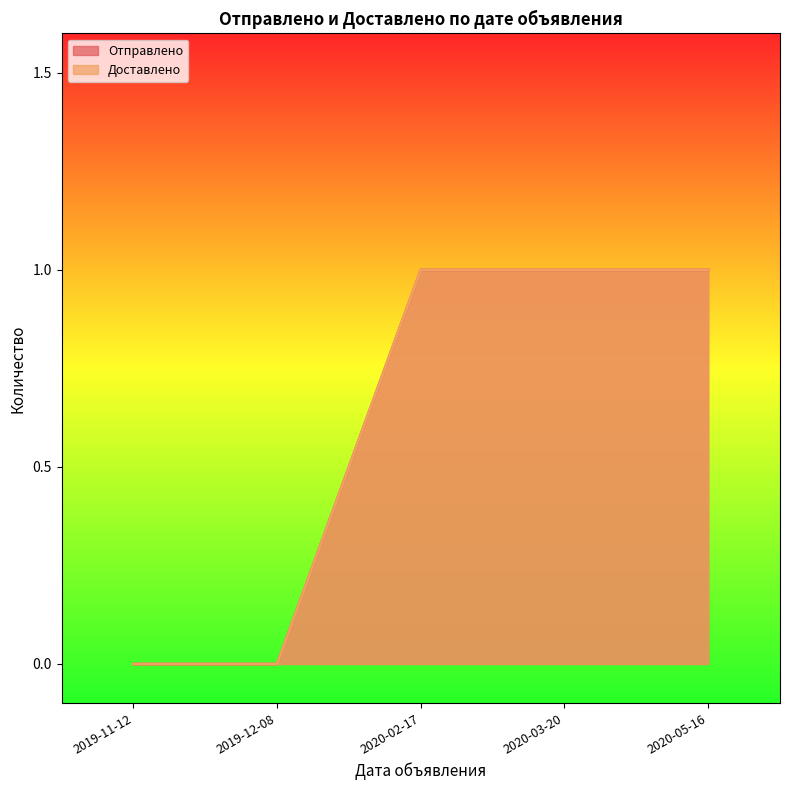

True or false: Доставлено and Отправлено cross at least once.

False